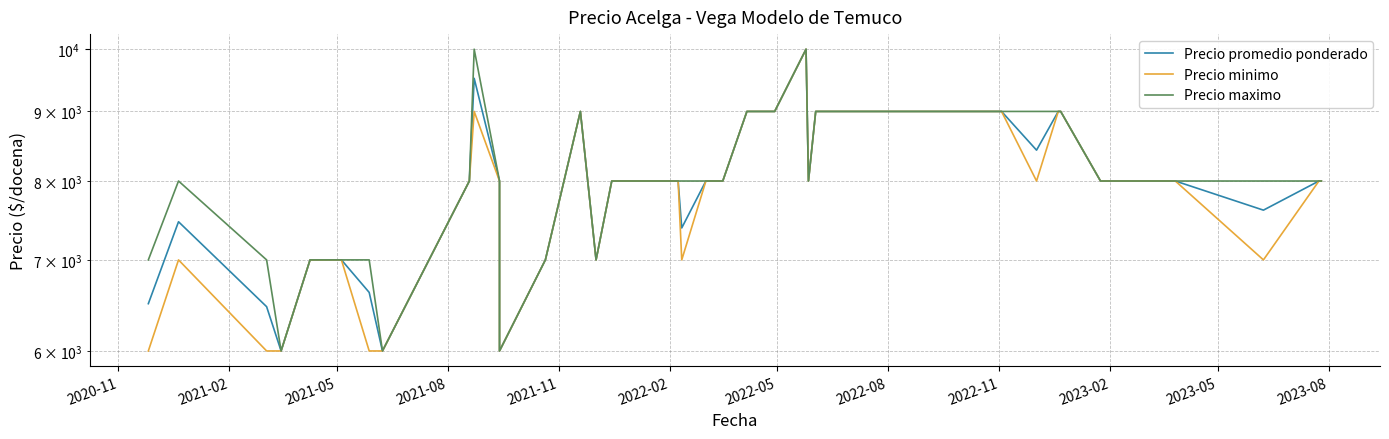

In Precio minimo, how many points are lower than both neighbors (excluding endpoints)?

6